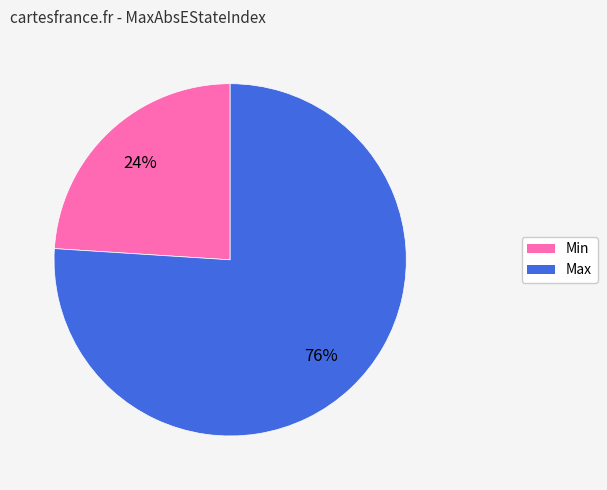

What percentage is the Max slice, to the nearest percent?

76%